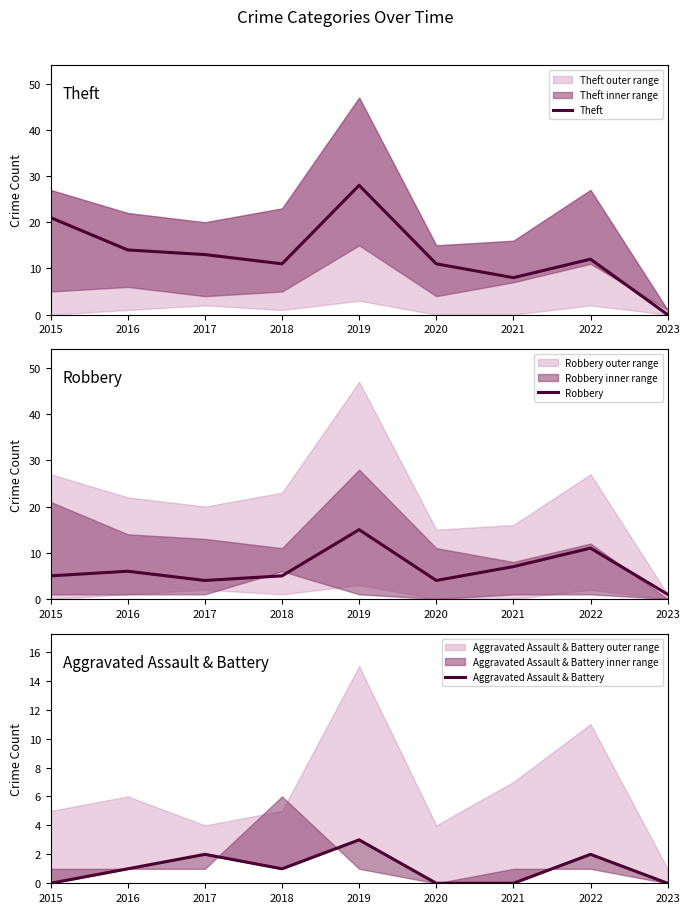

In Aggravated Assault & Battery, how many points are higher than both neighbors (excluding endpoints)?

3